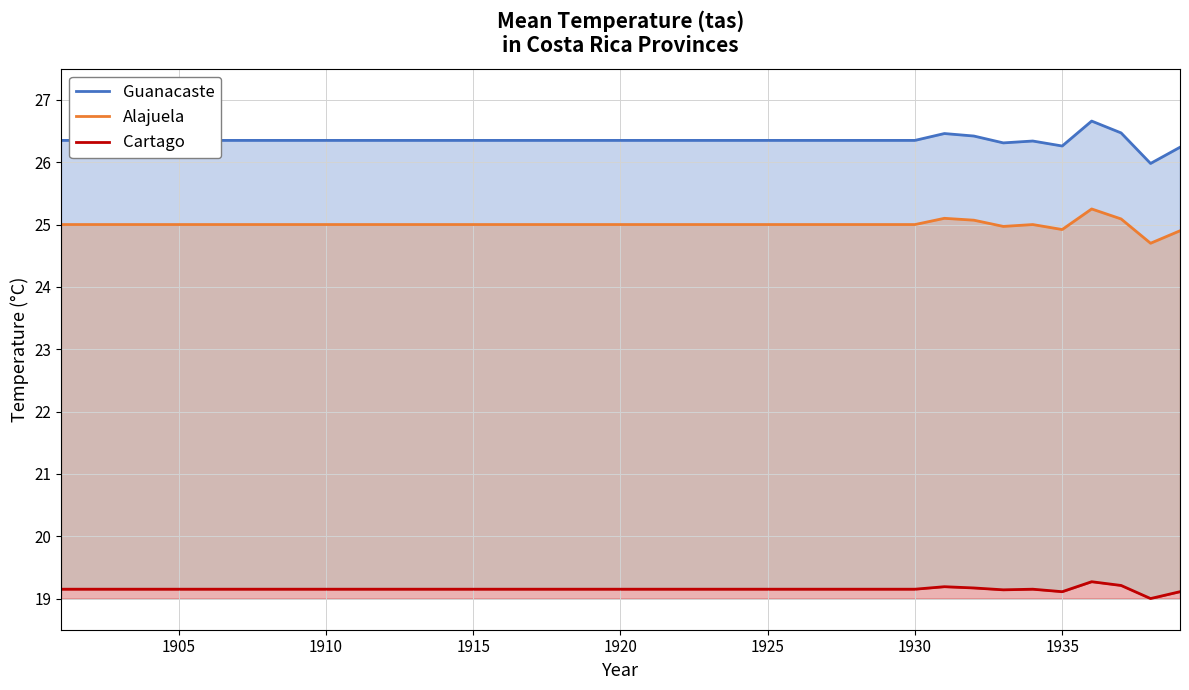

True or false: Guanacaste and Alajuela cross at least once.

False